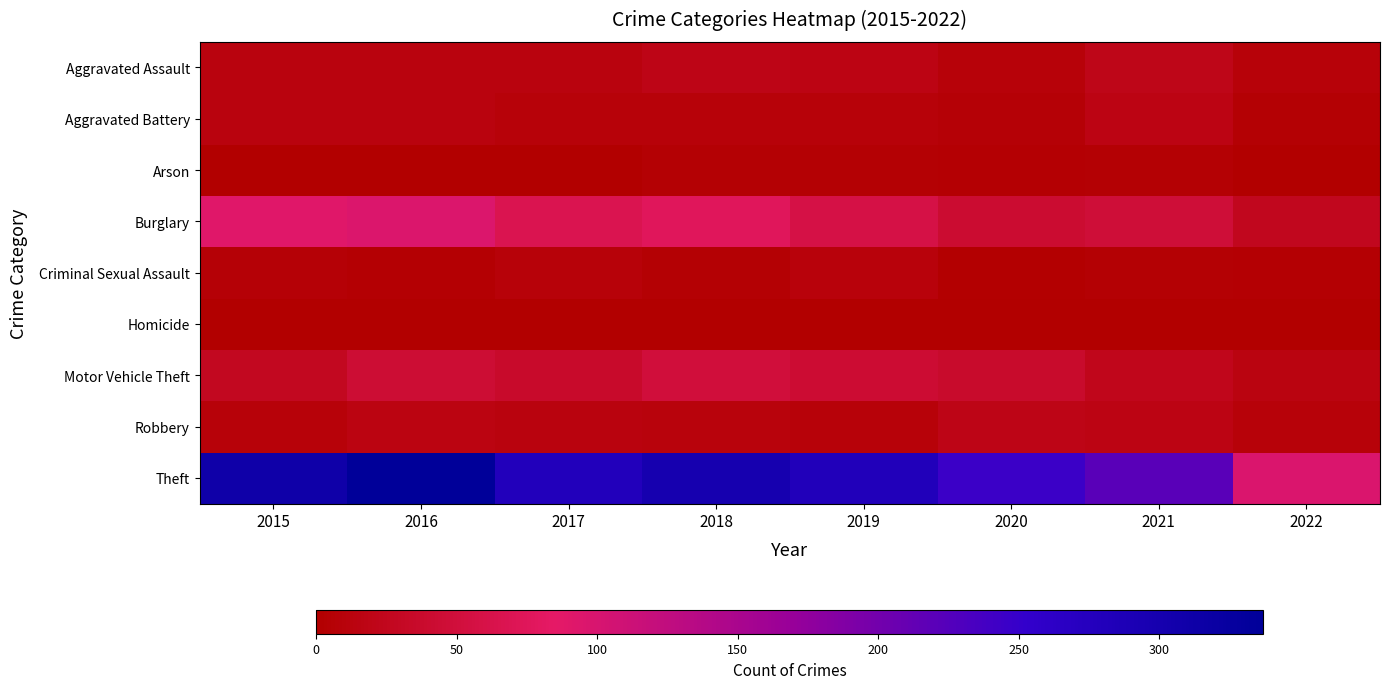

Reading right to left, what are all the values shown in this chart?

Aggravated Assault: 2022=8	2021=21	2020=9	2019=16	2018=19	2017=12	2016=13	2015=12
Aggravated Battery: 2022=4	2021=17	2020=6	2019=8	2018=8	2017=9	2016=13	2015=13
Arson: 2022=1	2021=4	2020=3	2019=4	2018=4	2017=1	2016=0	2015=1
Burglary: 2022=26	2021=47	2020=42	2019=58	2018=76	2017=67	2016=96	2015=90
Criminal Sexual Assault: 2022=3	2021=5	2020=2	2019=10	2018=4	2017=9	2016=3	2015=6
Homicide: 2022=0	2021=0	2020=1	2019=0	2018=0	2017=1	2016=1	2015=0
Motor Vehicle Theft: 2022=14	2021=23	2020=37	2019=43	2018=50	2017=36	2016=44	2015=27
Robbery: 2022=9	2021=16	2020=19	2019=9	2018=11	2017=13	2016=15	2015=8
Theft: 2022=97	2021=221	2020=245	2019=281	2018=300	2017=280	2016=337	2015=311